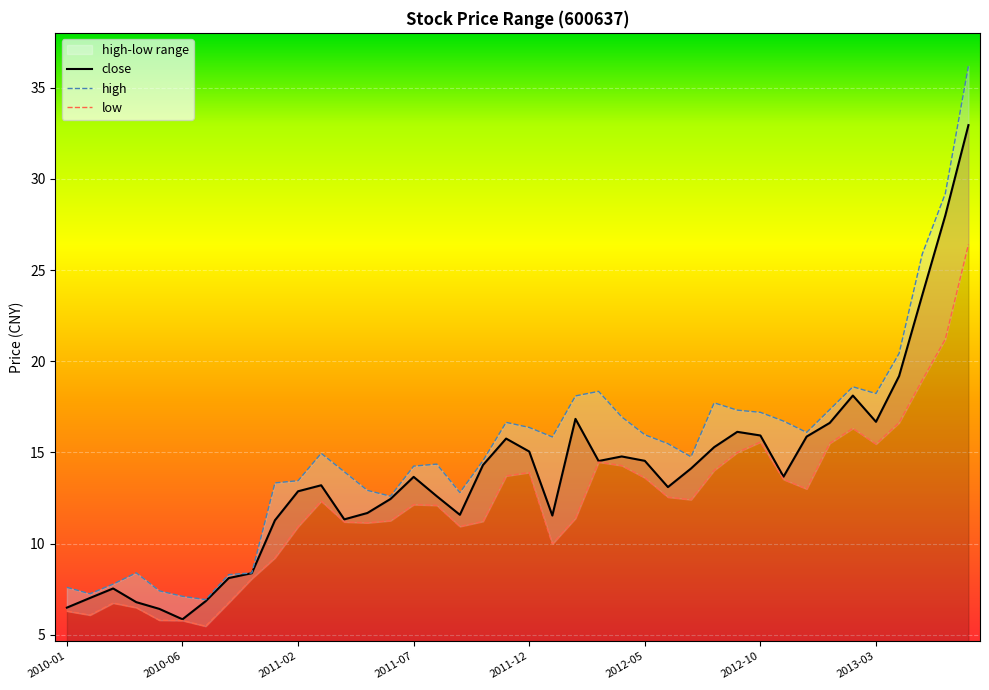

Which series has the largest range (max minus min)?

high